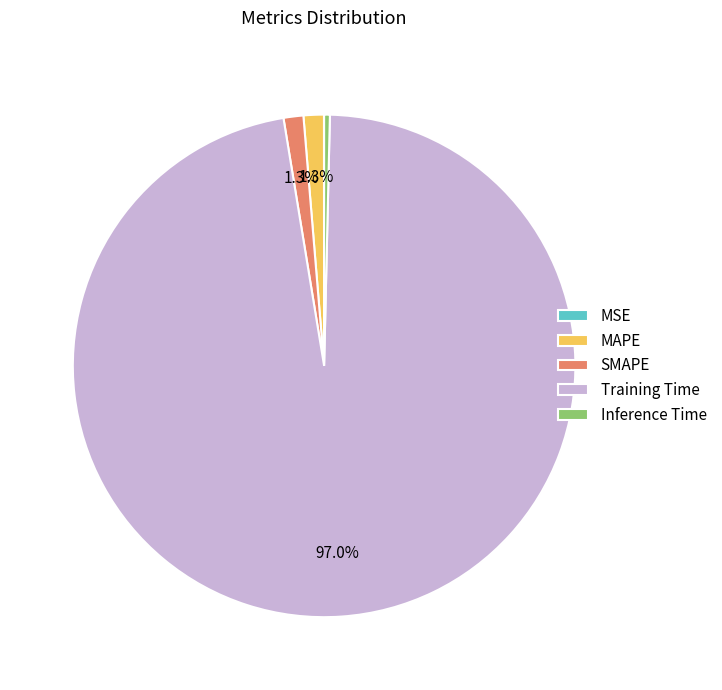

What is the largest slice in the pie chart?

Training Time